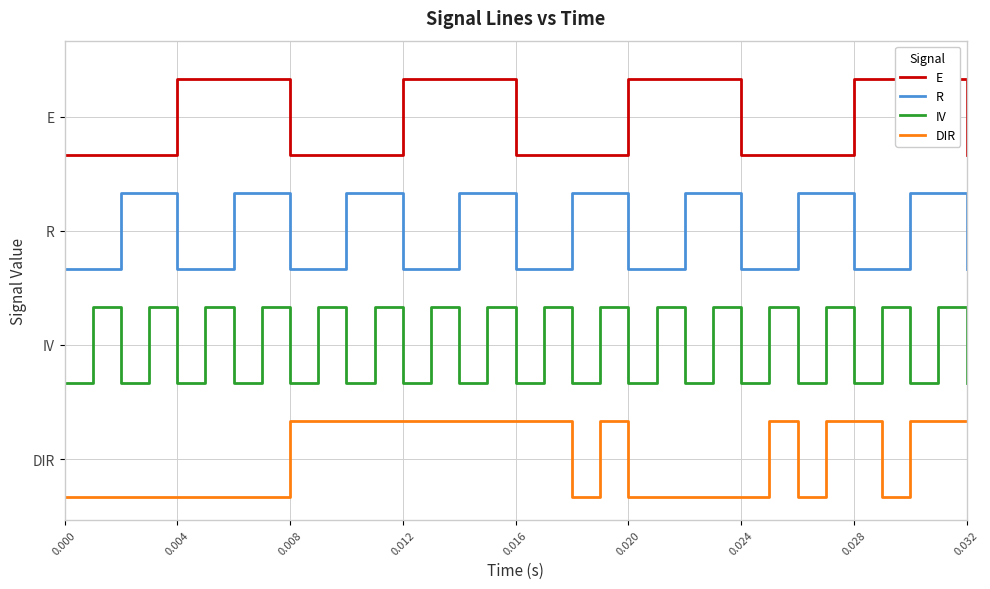

Rank the series by their average value, from highest to lowest.

E, R, IV, DIR